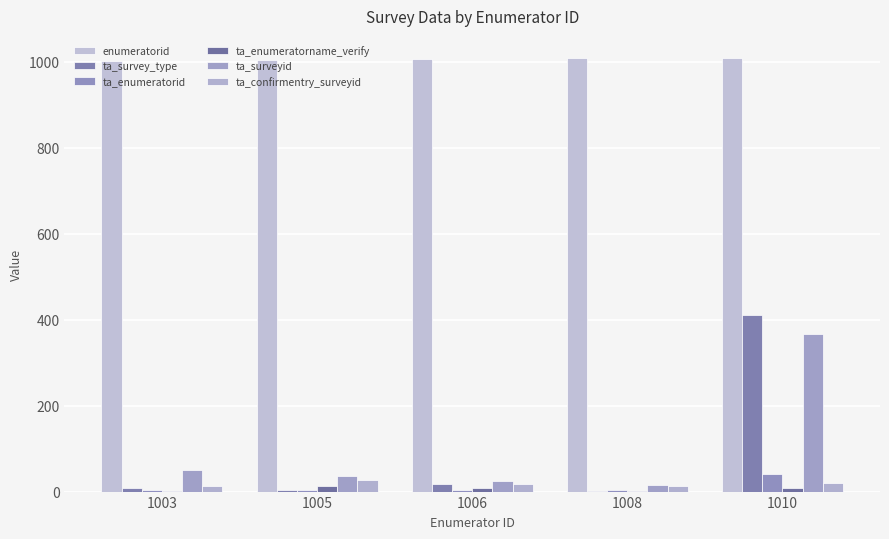

Where is ta_enumeratorid nearest to the value 22?

1005